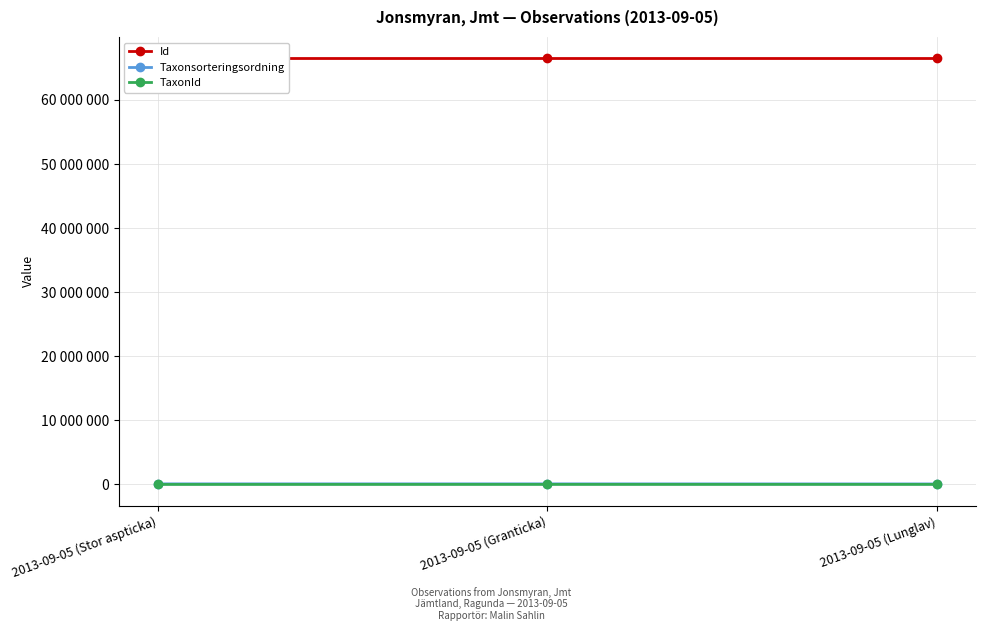

What value does the TaxonId series have at 2013-09-05 (Stor aspticka)?

1205